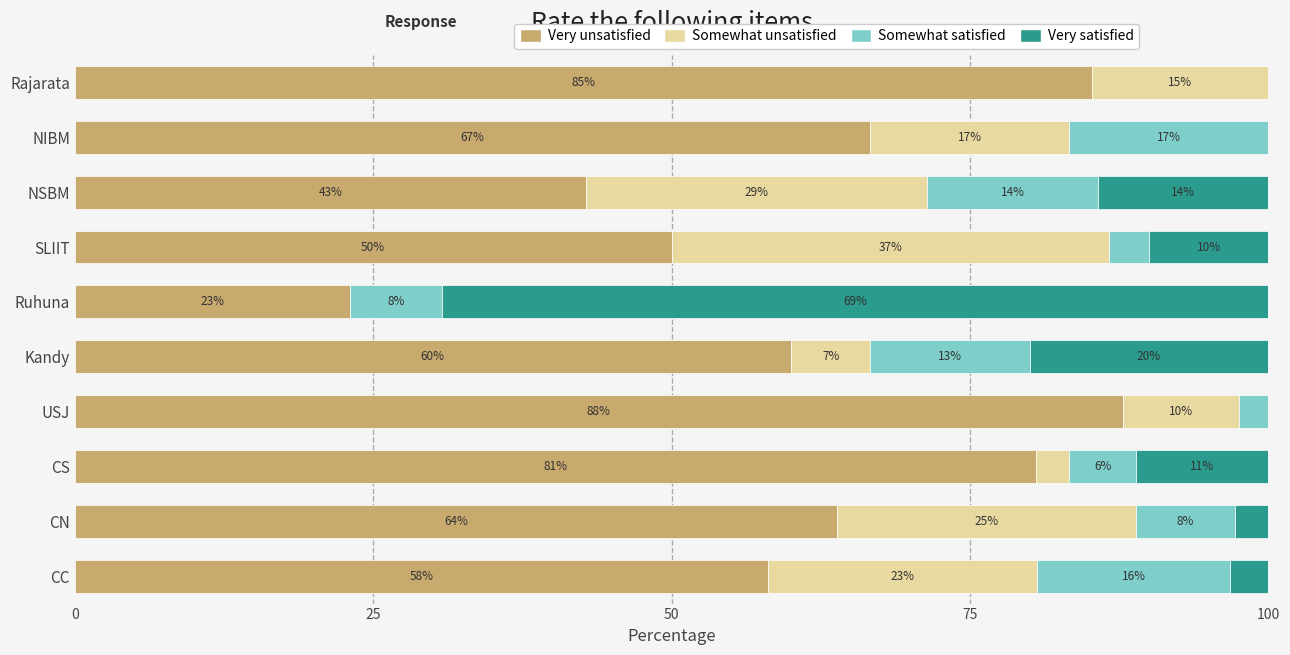

What is the total value across all series at Rajarata?

100.0